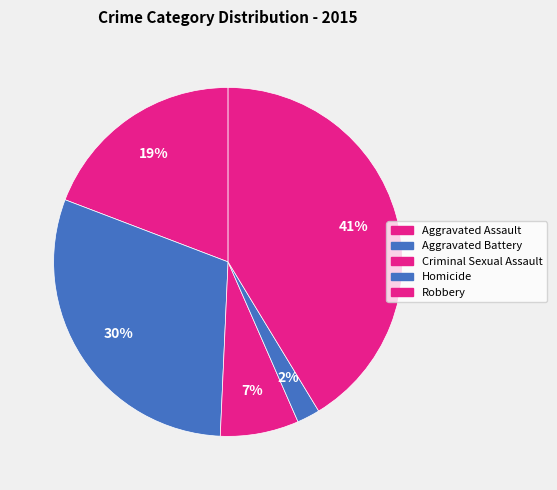

The Criminal Sexual Assault slice represents 7% of the pie. True or false?

True